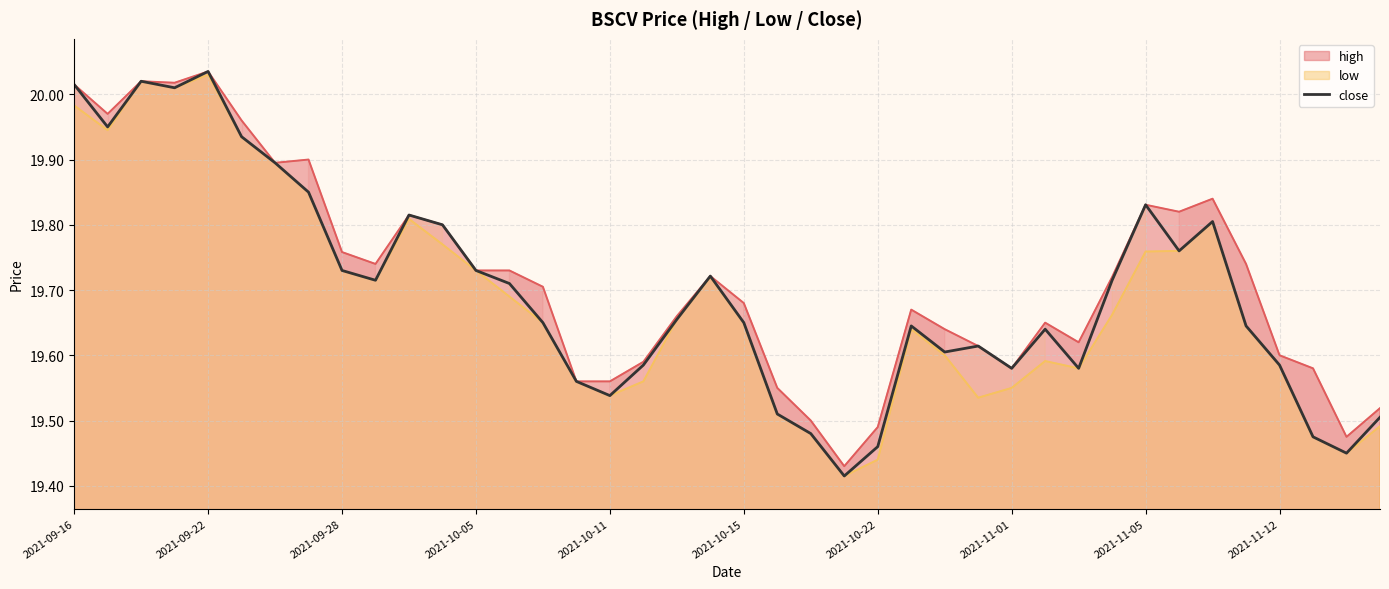

The high series shows 19.6 at 2021-11-12. True or false?

True